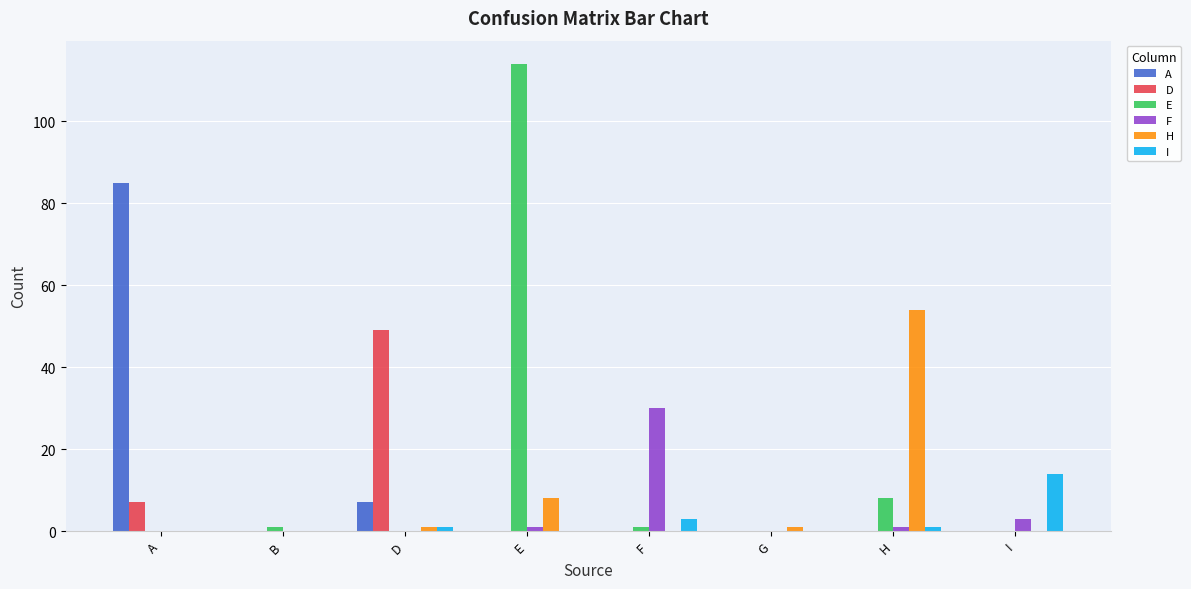

Is it true that D equals 0 at E?

True